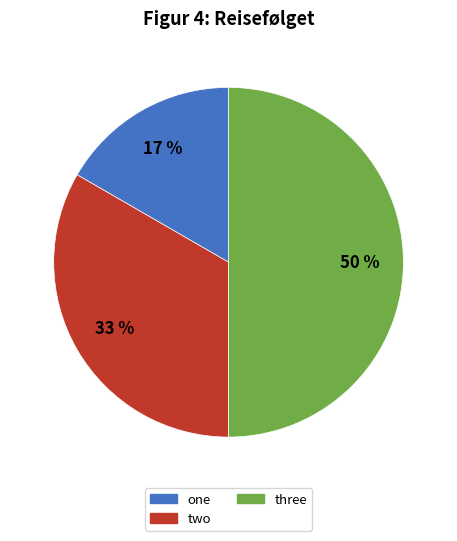

To the nearest percent, what is the difference between the largest and smallest slice percentages?

33%